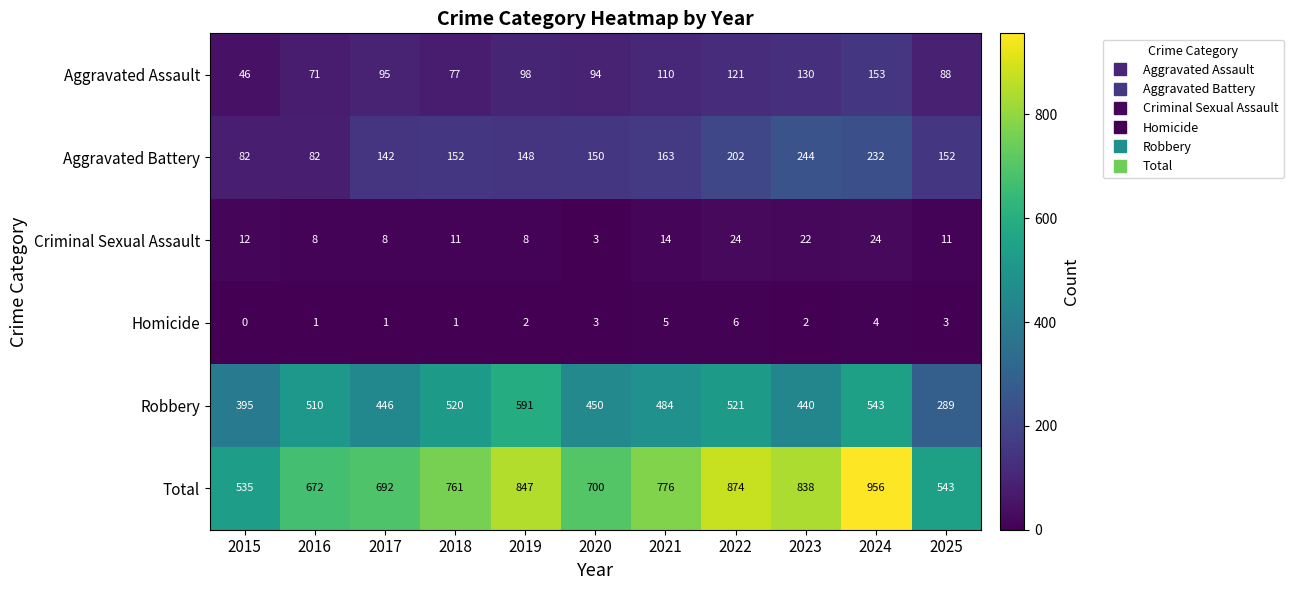

What is the difference between the maximum and second lowest values in the Criminal Sexual Assault series?

16